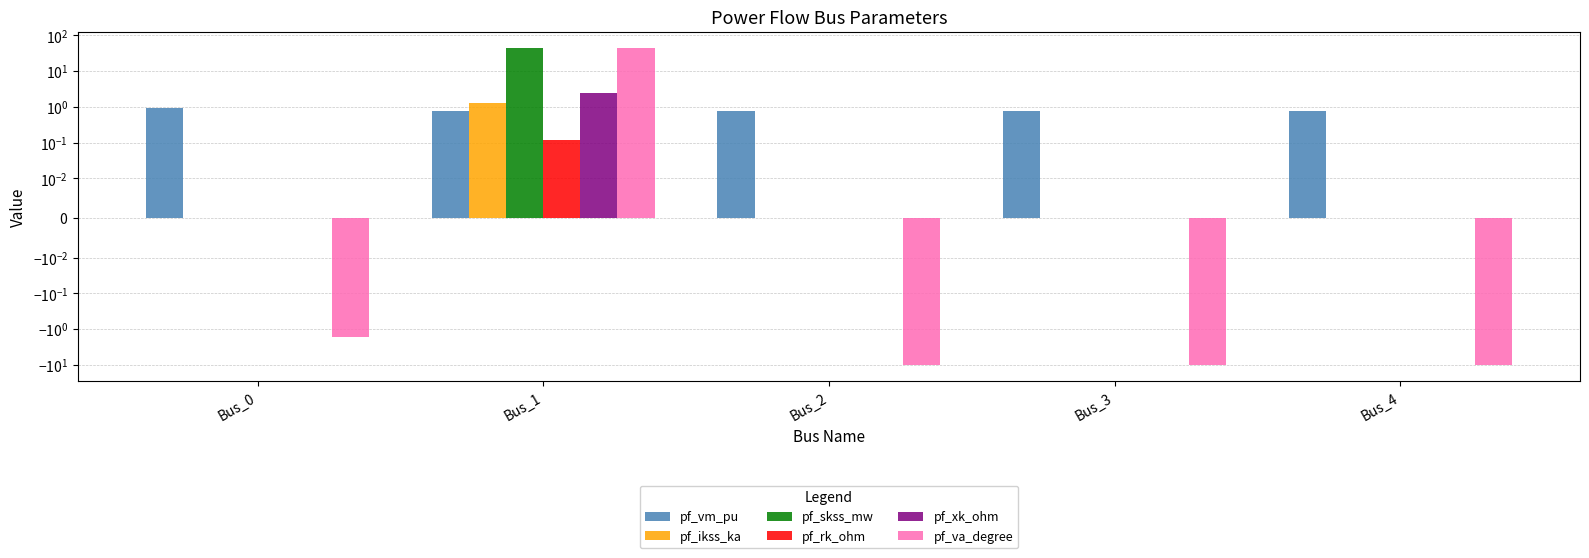

What is the difference between the pf_va_degree values at Bus_3 and Bus_0?

8.8